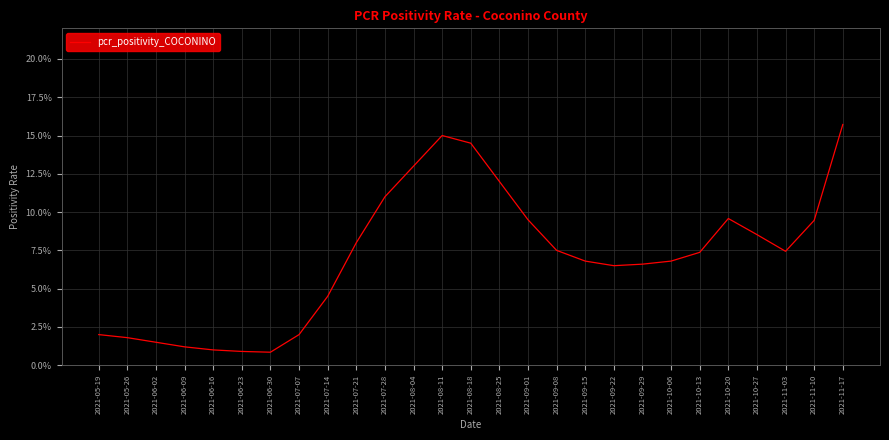

The value at 2021-07-07 is 0.0. True or false?

True